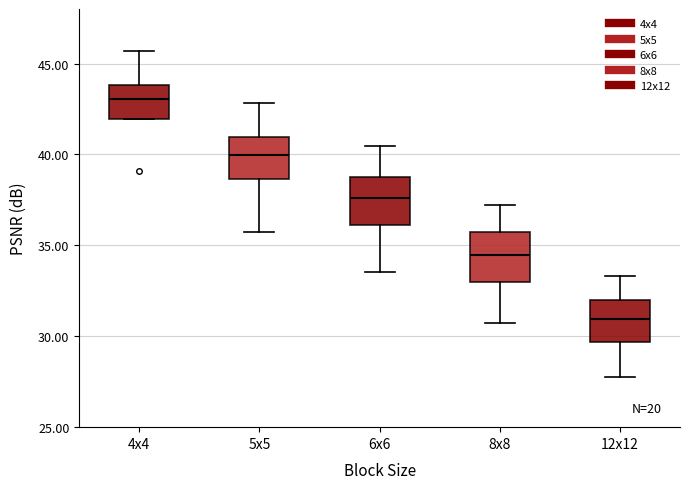

Reading left to right, transcribe this box plot: for each box, give where its median line is, the range the box spans, and where its two whiskers end, as read against the y-axis. The values are not printed on the chart, so give them approximately, as read against the axis.

4x4: median 43.0, box 42.0 to 44.0, whiskers 42.0 to 45.5
5x5: median 40.0, box 38.5 to 41.0, whiskers 36.0 to 43.0
6x6: median 37.5, box 36.0 to 39.0, whiskers 33.5 to 40.5
8x8: median 34.5, box 33.0 to 35.5, whiskers 30.5 to 37.0
12x12: median 31.0, box 29.5 to 32.0, whiskers 28.0 to 33.5